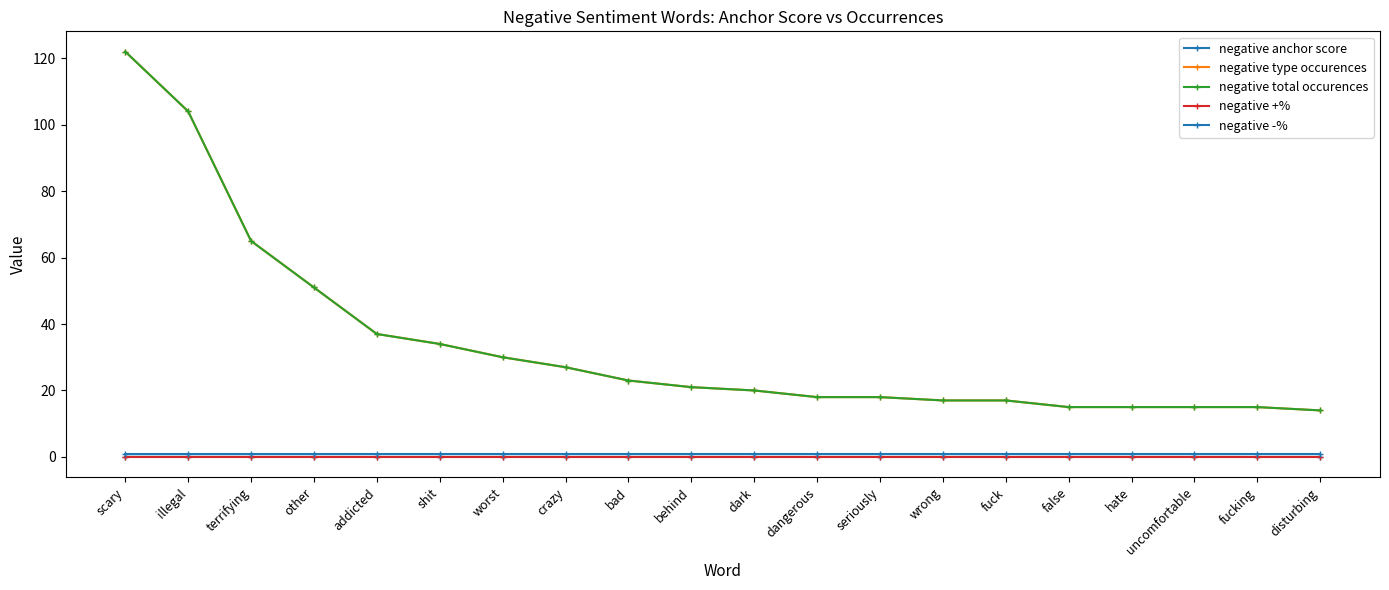

At which label does negative total occurences first exceed 21?

scary